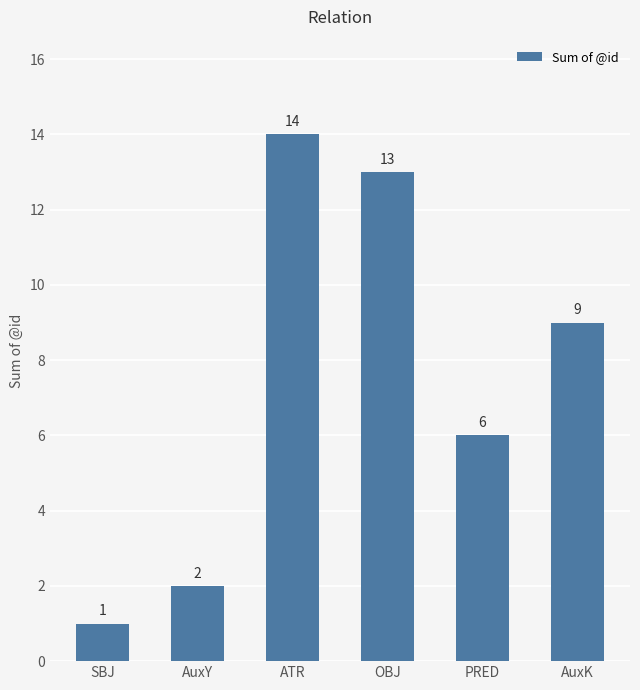

What is the sum of all values?

45